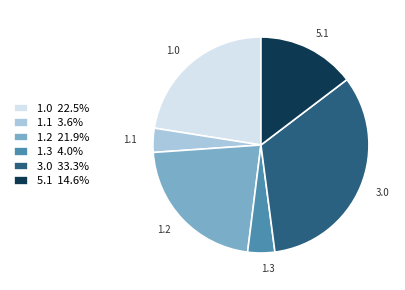

Is there a majority slice in this chart?

No